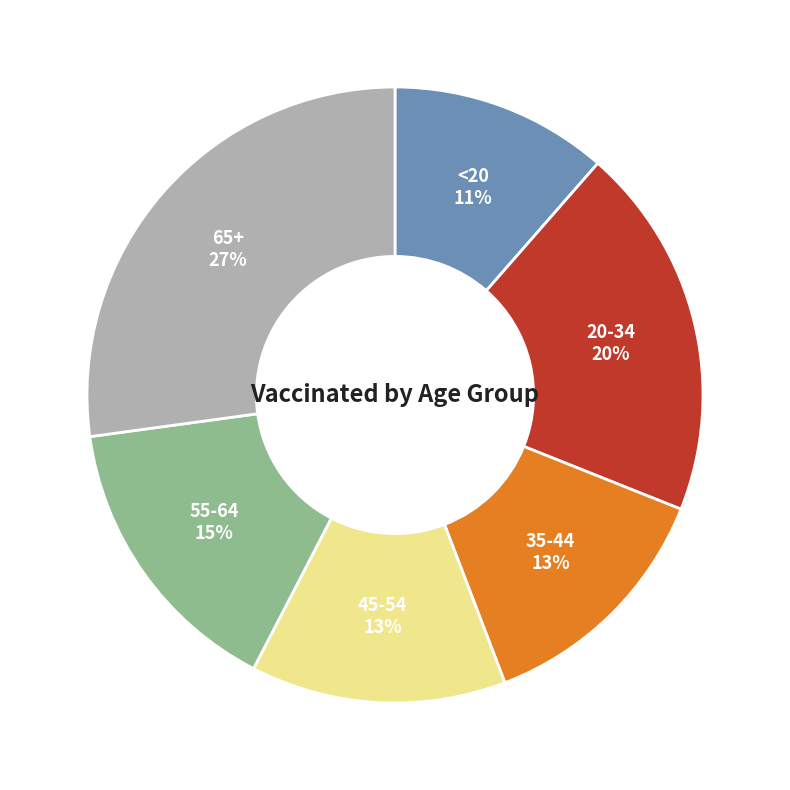

The 45-54 slice represents 2% of the pie. True or false?

False